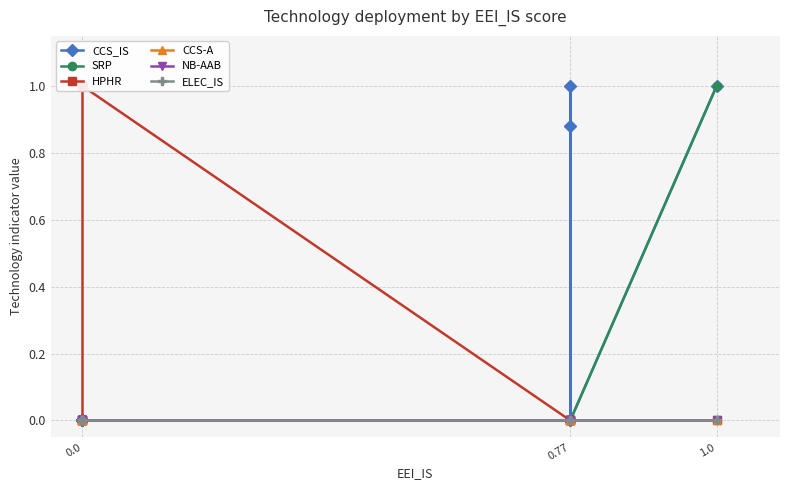

True or false: CCS_IS and ELEC_IS cross at least once.

False